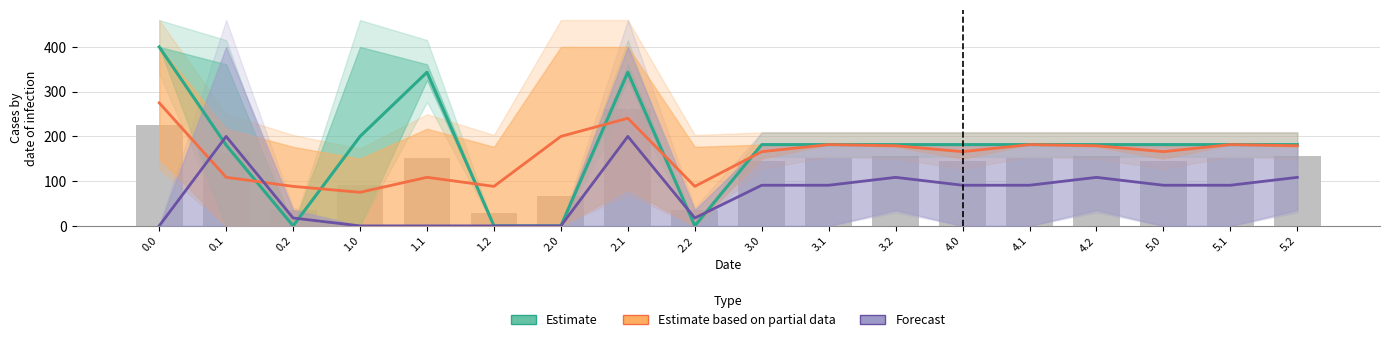

What is the label of the 10th bar from the right?

2.2